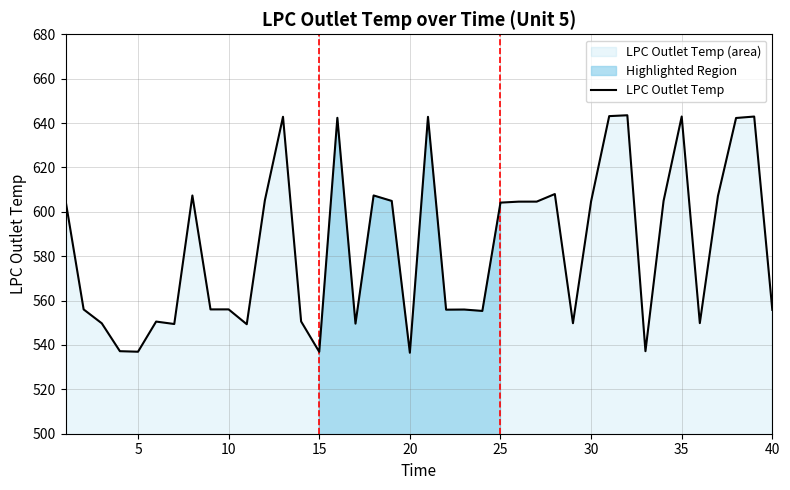

Reading left to right, extract all data points from this chart.

605.2	556.0	549.8	537.2	537.0	550.5	549.4	607.4	556.0	556.0	549.3	605.2	642.8	550.6	536.9	642.4	549.6	607.4	604.9	536.5	642.8	555.9	556.0	555.3	604.1	604.6	604.6	608.0	549.8	604.7	643.1	643.5	537.2	604.9	642.9	549.8	607.1	642.3	642.9	555.8